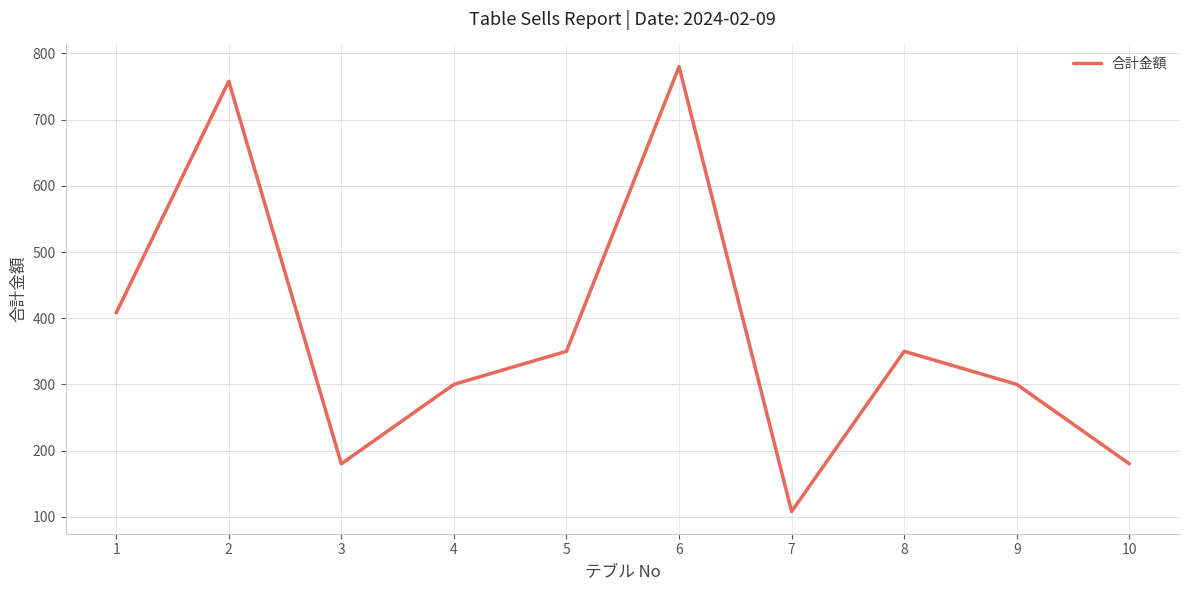

What is the difference between the second highest and second lowest values?

578